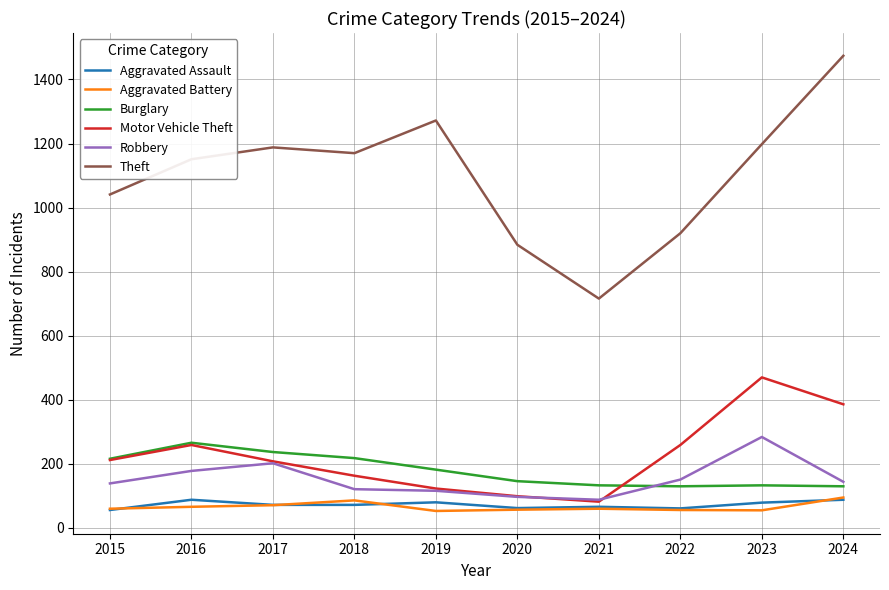

The Theft series shows 1041 at 2015. True or false?

True